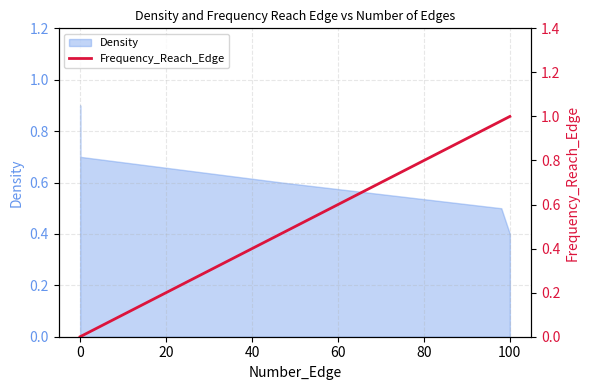

Which has a higher value, 60 or −20?

60